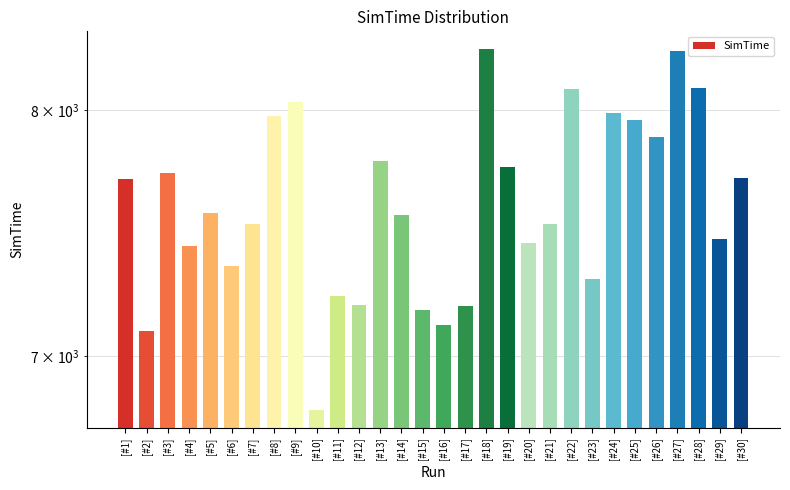

How many bars are there in total?

30